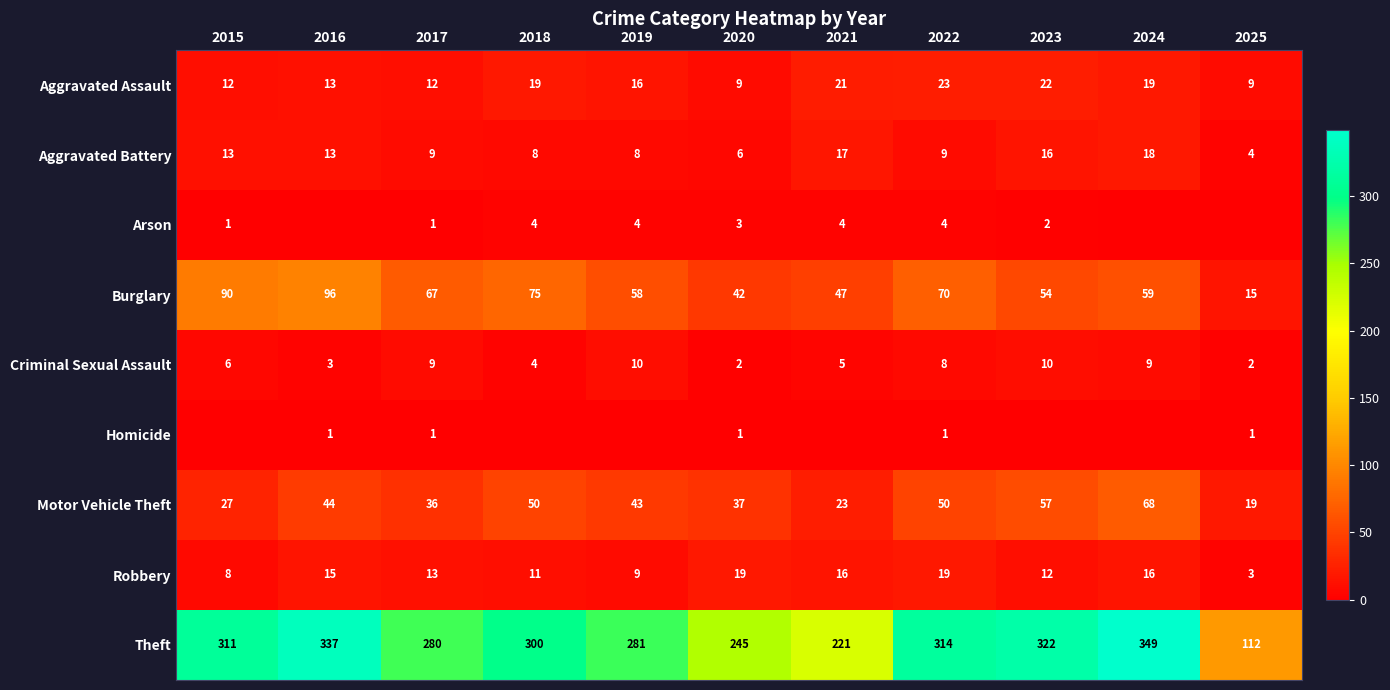

What is the difference between the highest and lowest values at 2023?

322